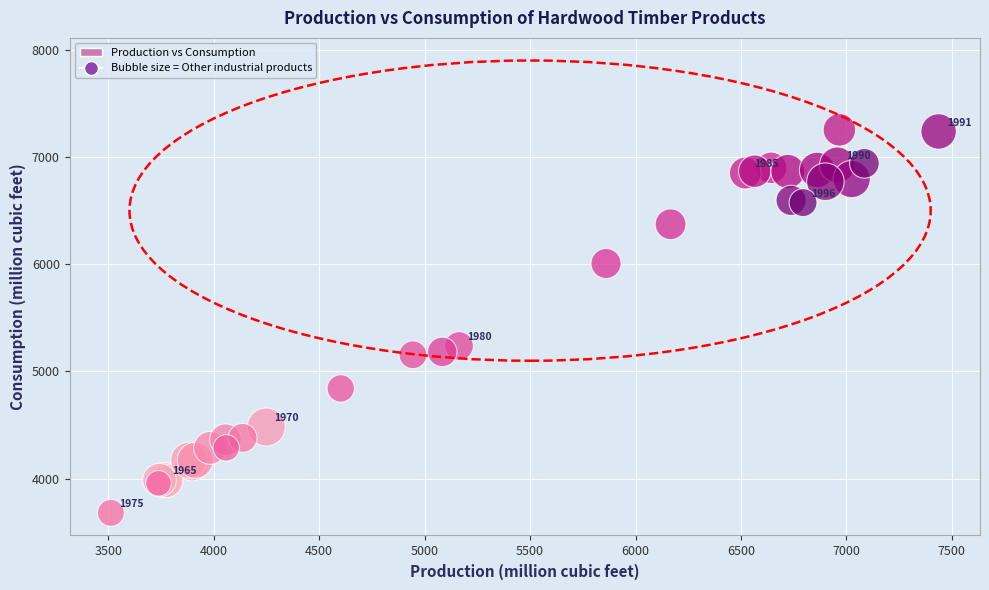

What Y value in the scatter plot is closest to 5467?

5237.7